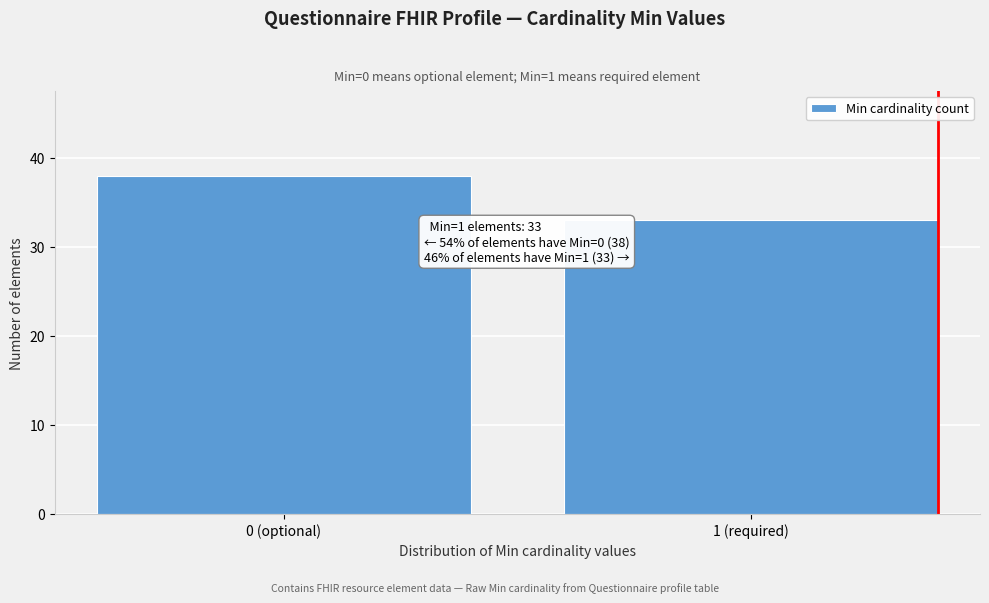

Reading left to right, extract all data points from this chart.

38	33